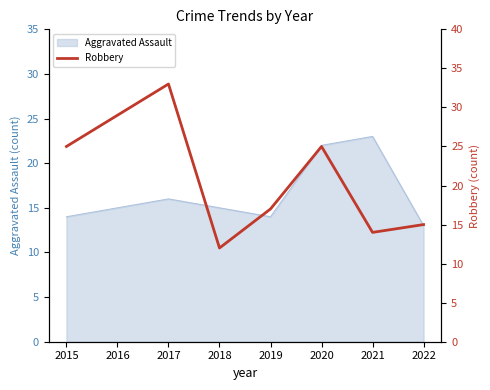

What is the greatest value displayed?

33